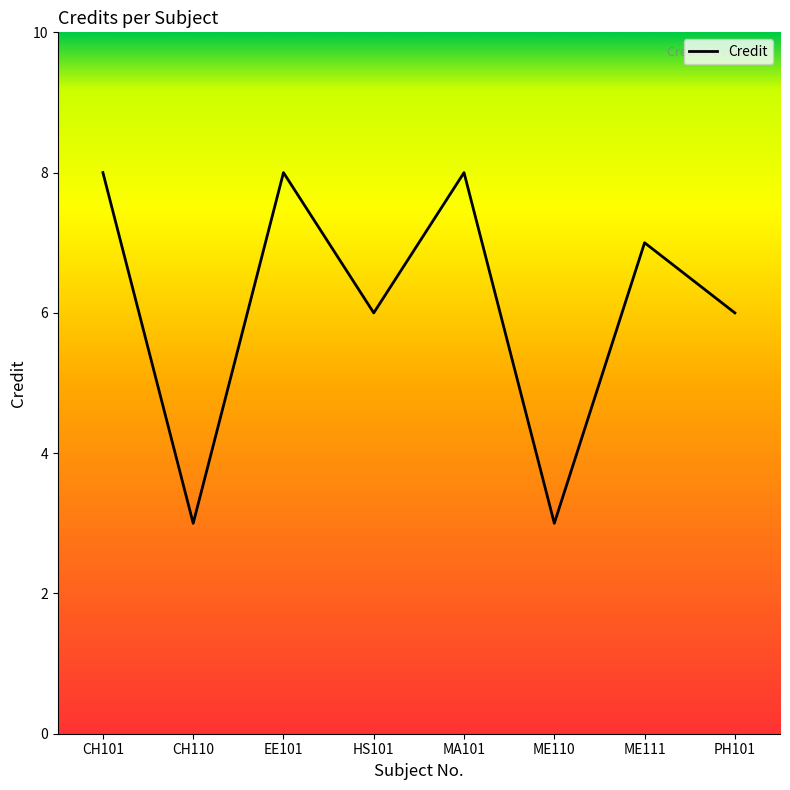

What is the ratio of the value at ME110 to the value at EE101?

0.4